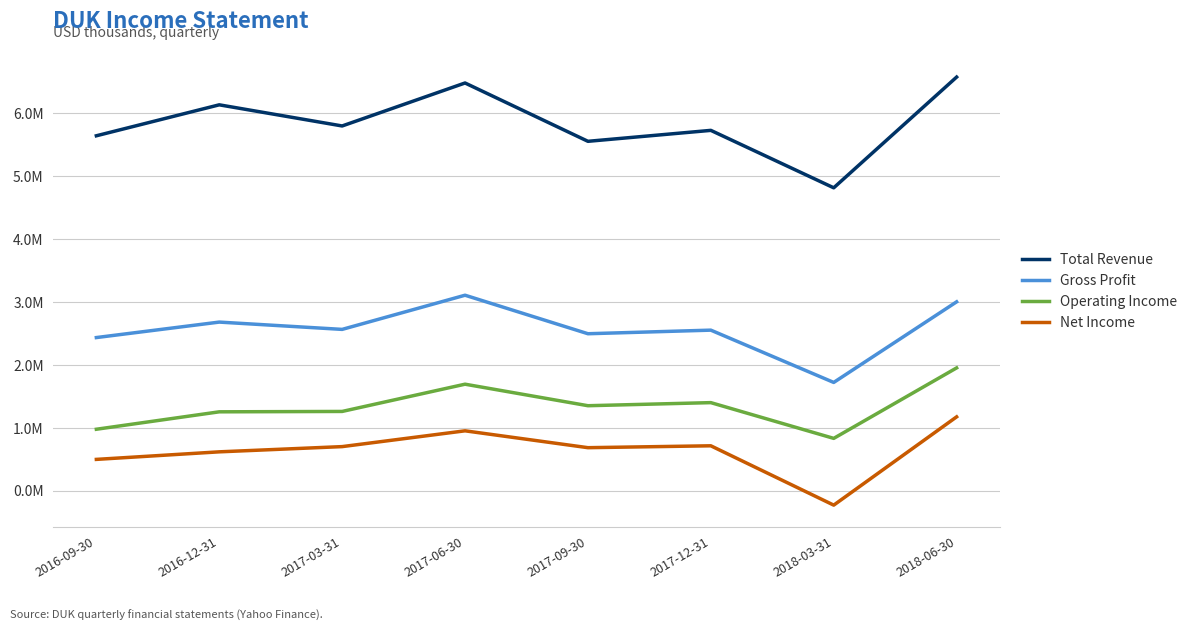

At how many categories does at least one series exceed 4?

8